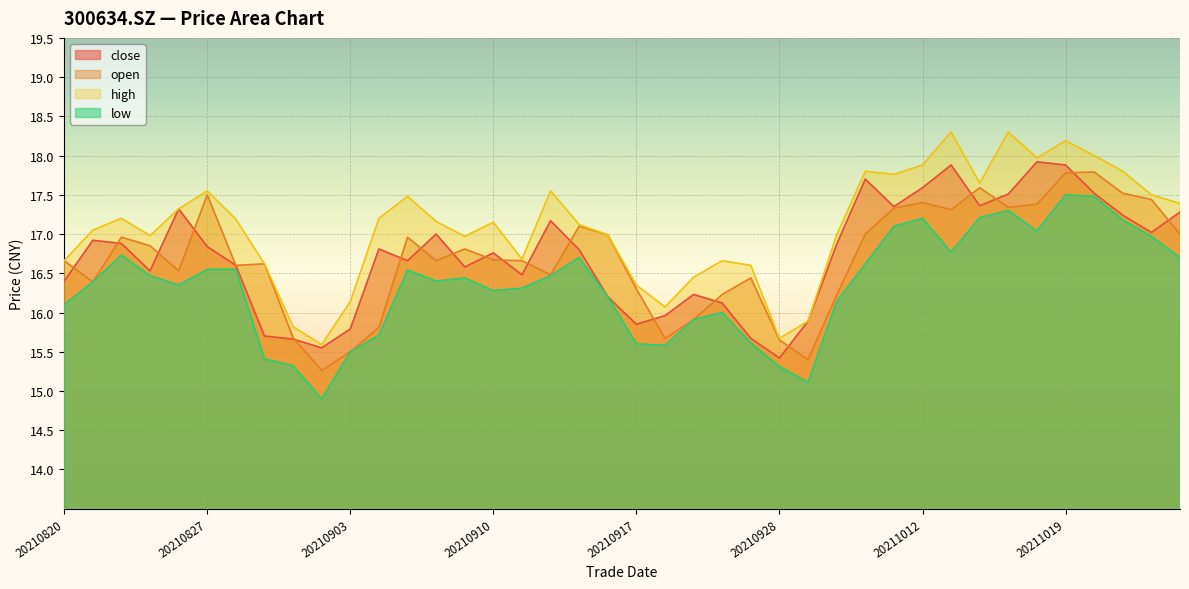

Which series has the widest spread of values?

high